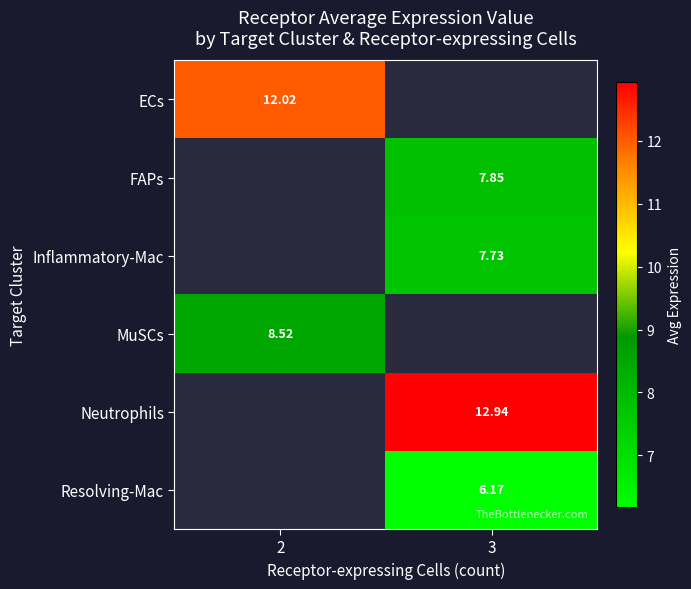

At which label does FAPs reach its peak?

2